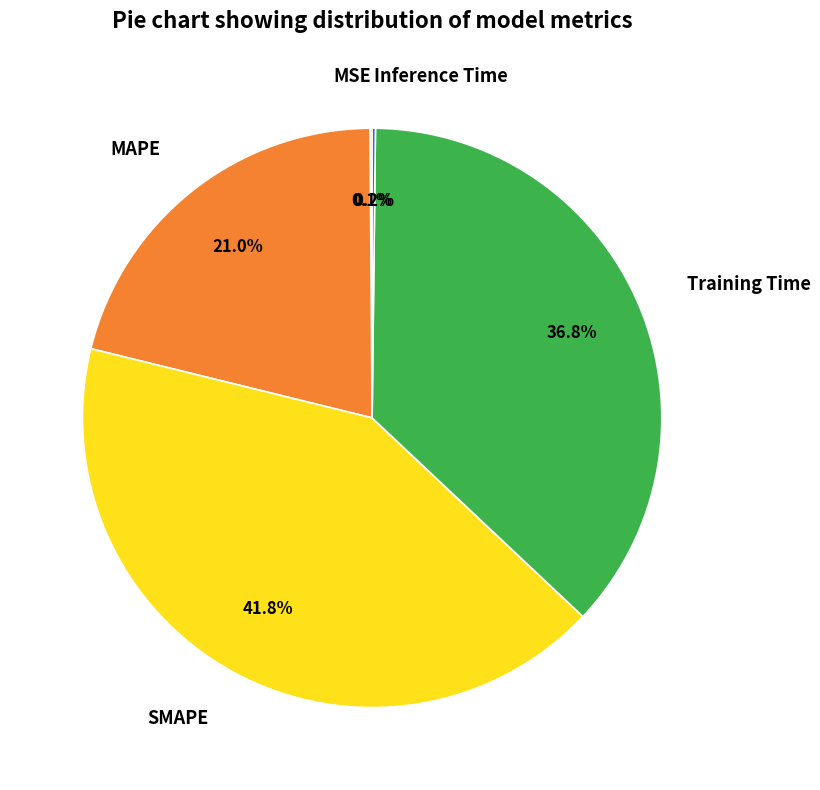

Do MAPE and SMAPE together represent more than half of the pie?

Yes